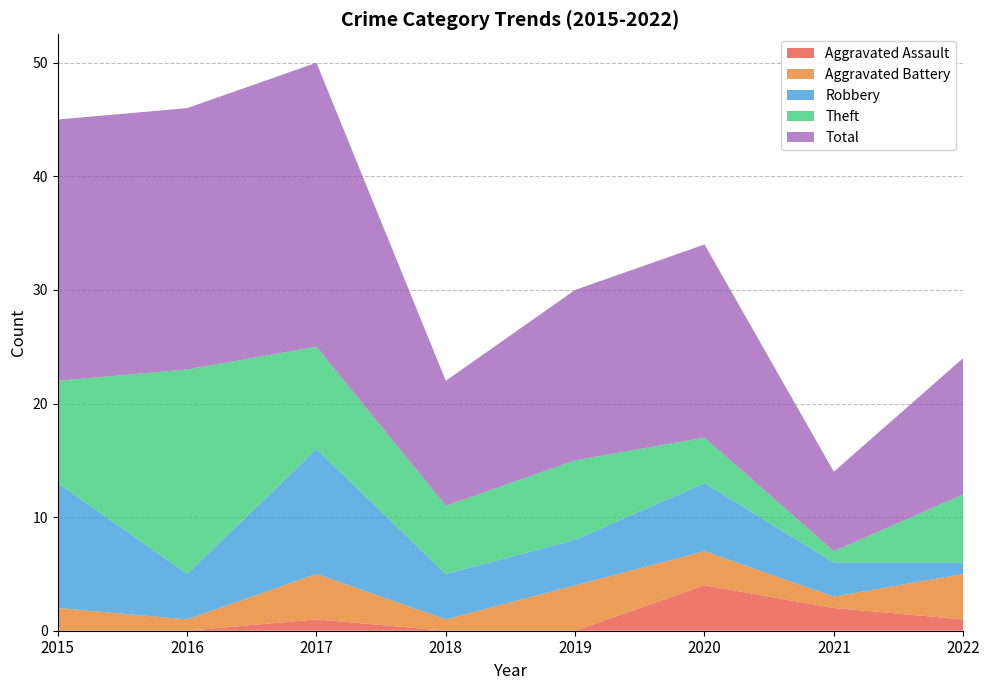

Reading left to right, transcribe all the data shown in this chart.

Aggravated Assault: 2015=0	2016=0	2017=1	2018=0	2019=0	2020=4	2021=2	2022=1
Aggravated Battery: 2015=2	2016=1	2017=4	2018=1	2019=4	2020=3	2021=1	2022=4
Robbery: 2015=11	2016=4	2017=11	2018=4	2019=4	2020=6	2021=3	2022=1
Theft: 2015=9	2016=18	2017=9	2018=6	2019=7	2020=4	2021=1	2022=6
Total: 2015=23	2016=23	2017=25	2018=11	2019=15	2020=17	2021=7	2022=12